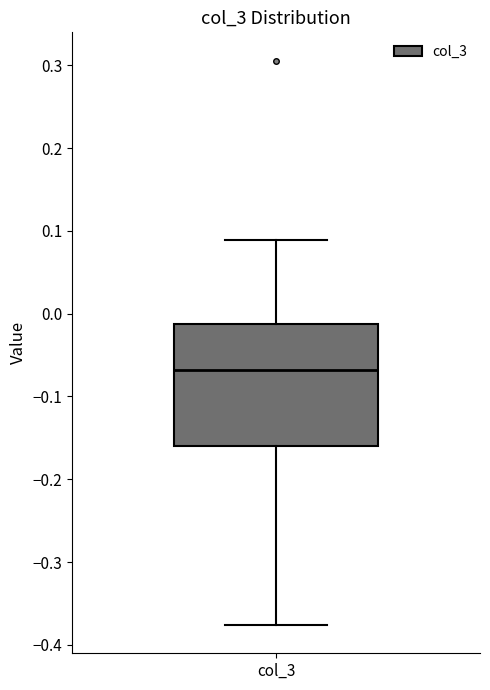

Transcribe this box plot: give where the median line is, the range the box spans, and where the two whiskers end, as read against the y-axis. The values are not printed on the chart, so give them approximately, as read against the axis.

median -0.07, box -0.16 to -0.01, whiskers -0.38 to 0.09